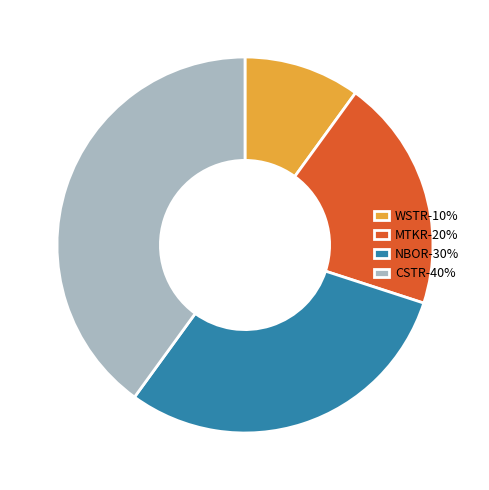

Is it true that MTKR is 30% of the pie?

False